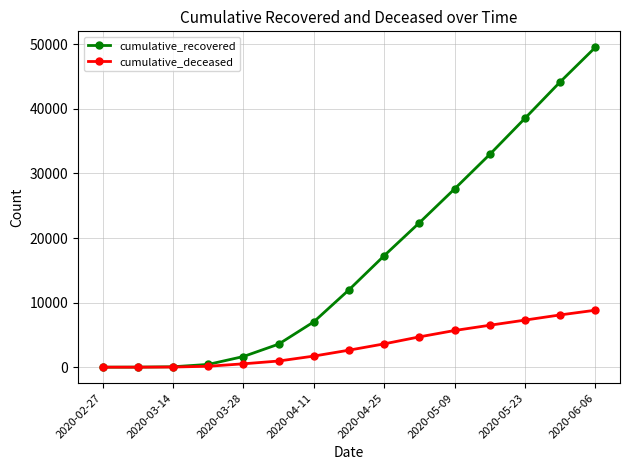

Rank the series by their maximum value, from highest to lowest.

cumulative_recovered, cumulative_deceased